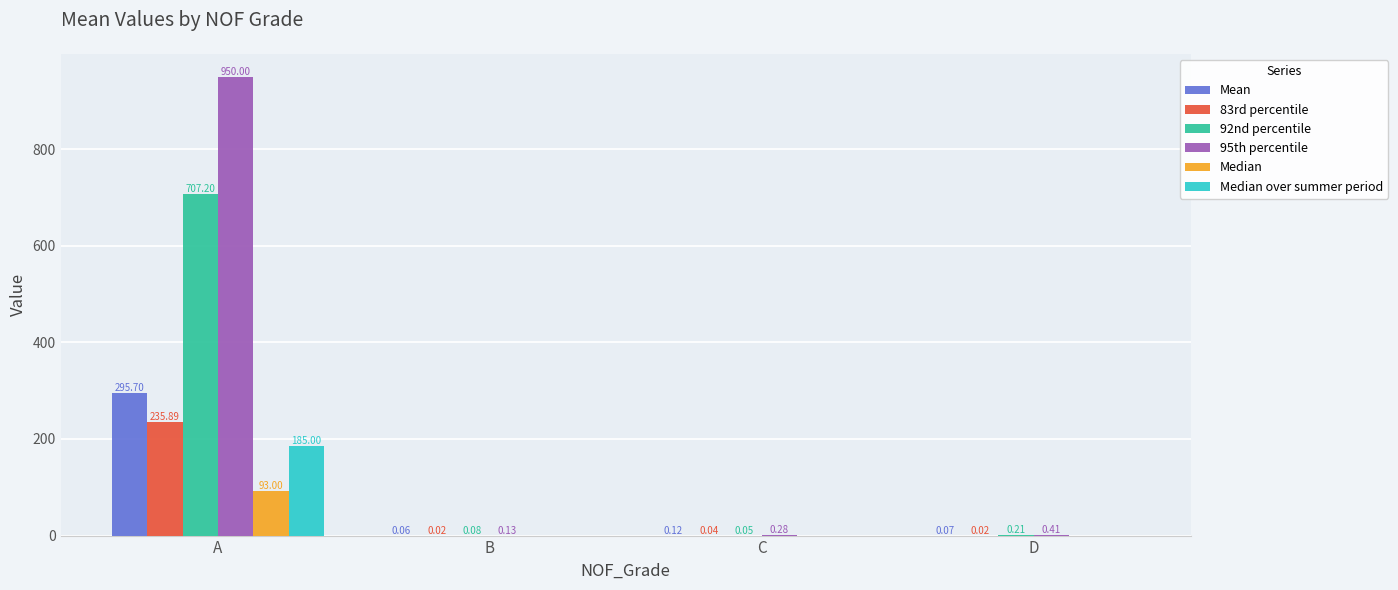

Is the value of Median over summer period at C greater than the value of Median at B?

No